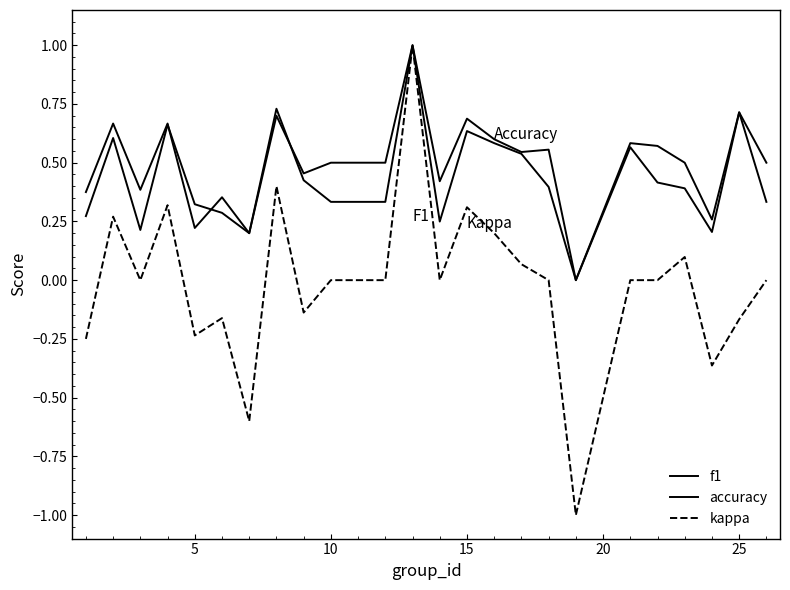

Is this an area chart (filled region under the line)?

No